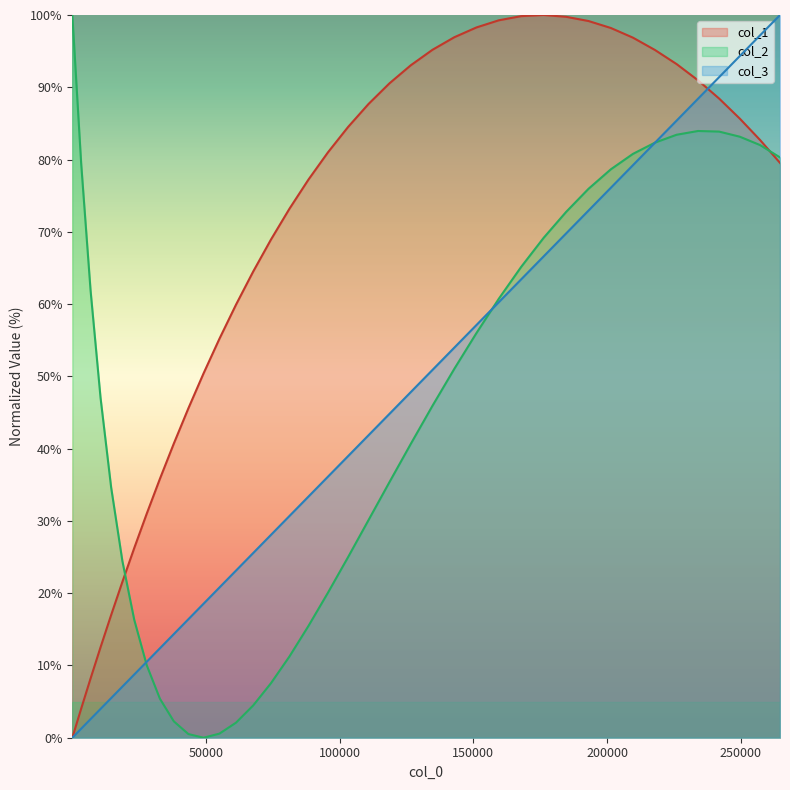

Which has a higher value, 241928.332974736 or 61214.3646218404?

241928.332974736